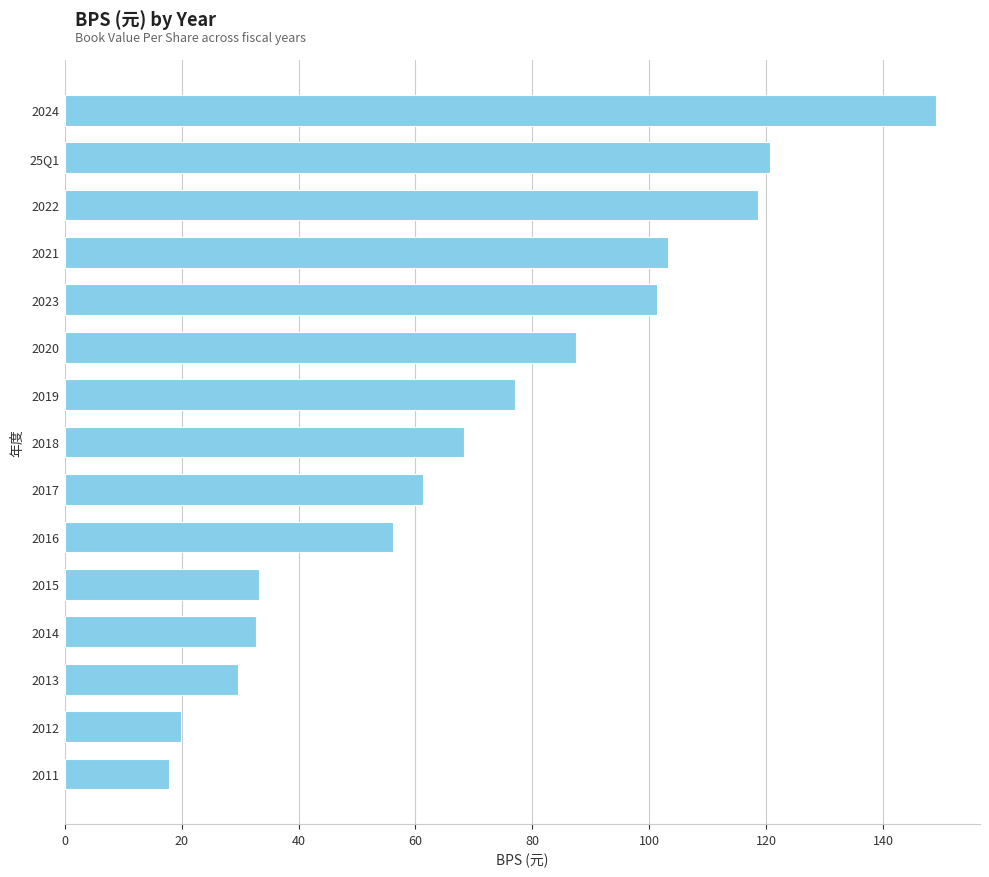

How many data points does each series have?

15